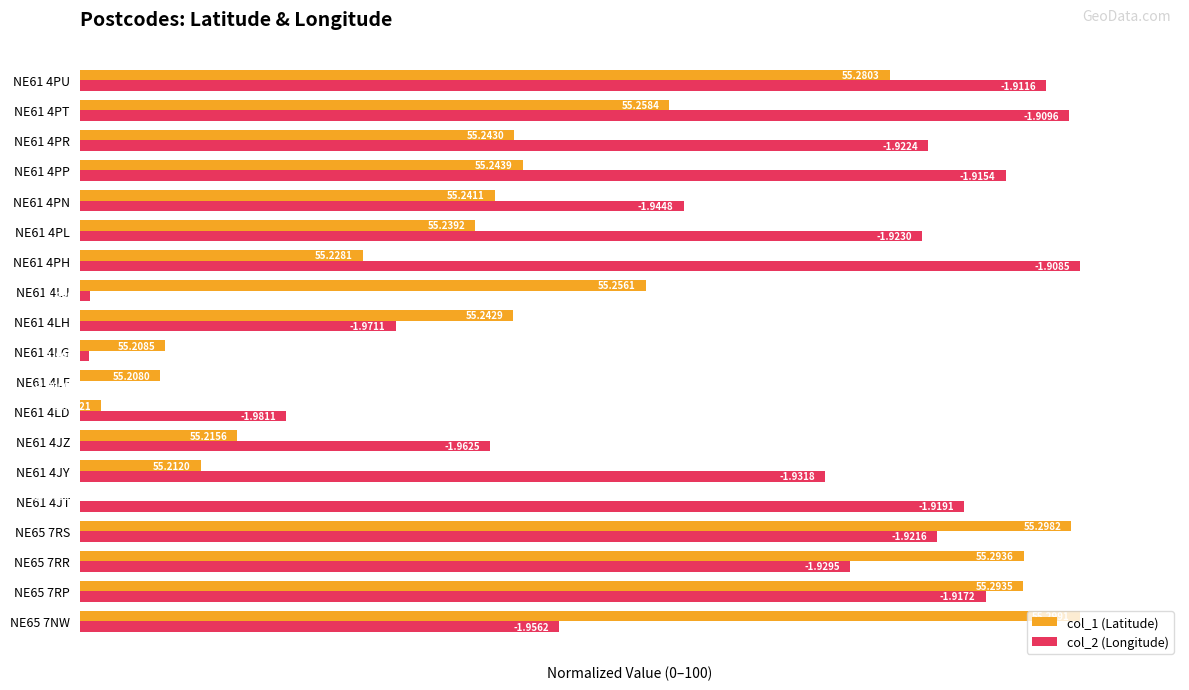

At how many categories does at least one series exceed 6?

19